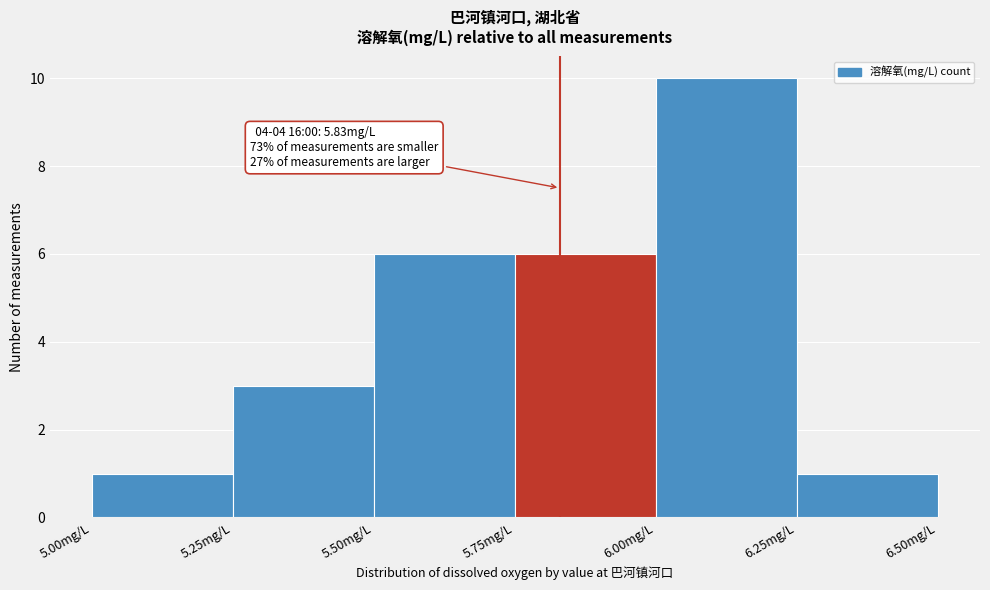

Over which range of the x-axis is the bar tallest?

6.00 to 6.25